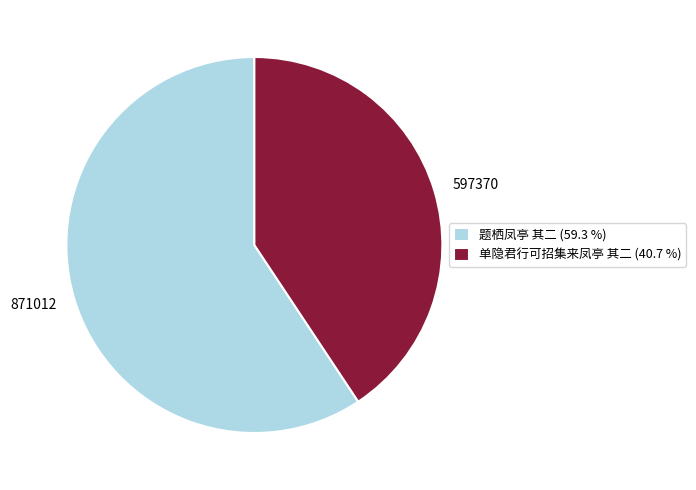

Does any single category account for the majority?

Yes